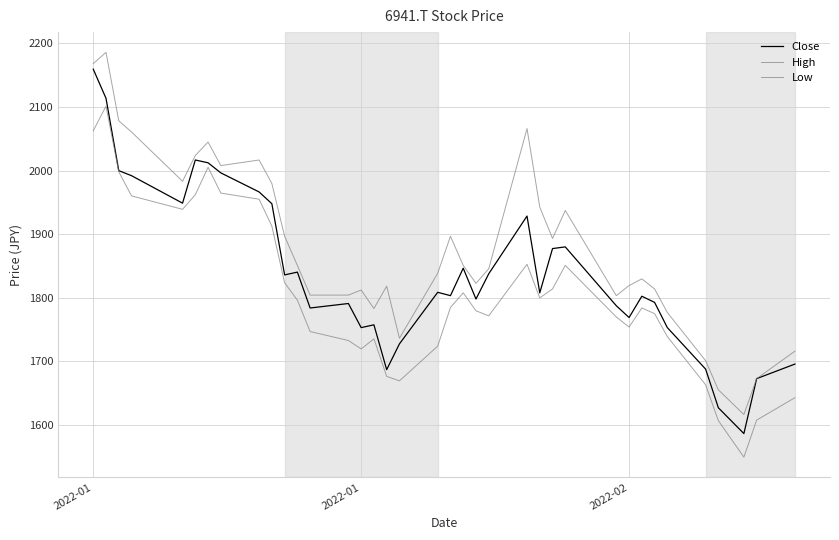

Does the chart have visible grid lines?

Yes